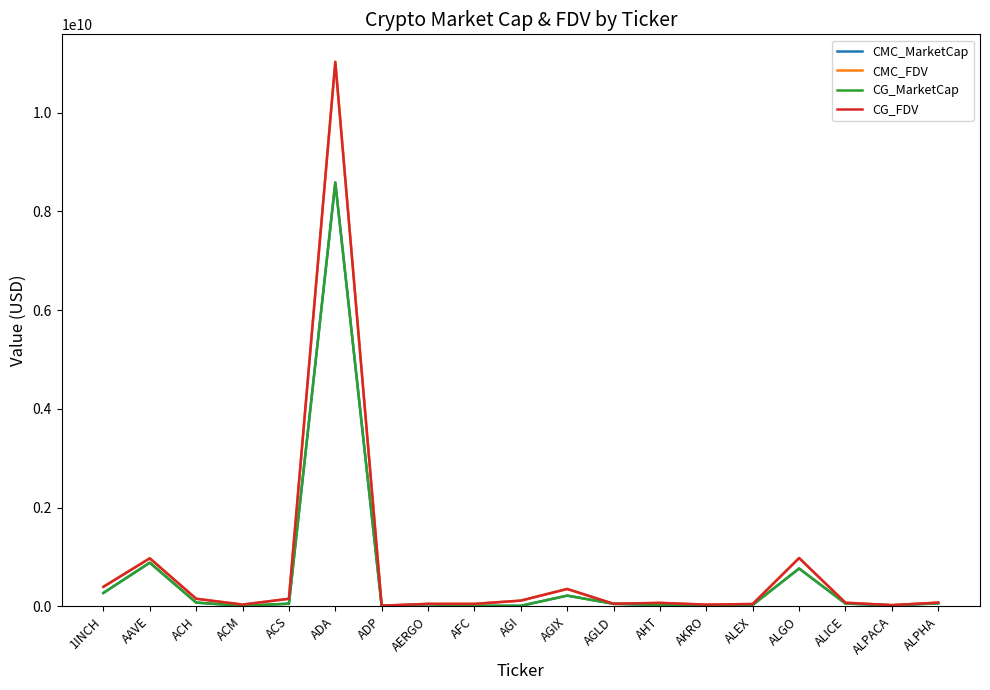

What are all the series names shown in the legend?

CMC_MarketCap, CMC_FDV, CG_MarketCap, CG_FDV